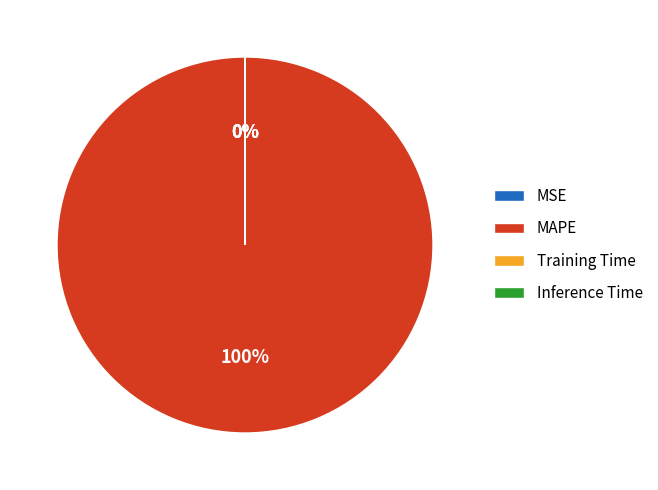

Is it true that MAPE is 88% of the pie?

False